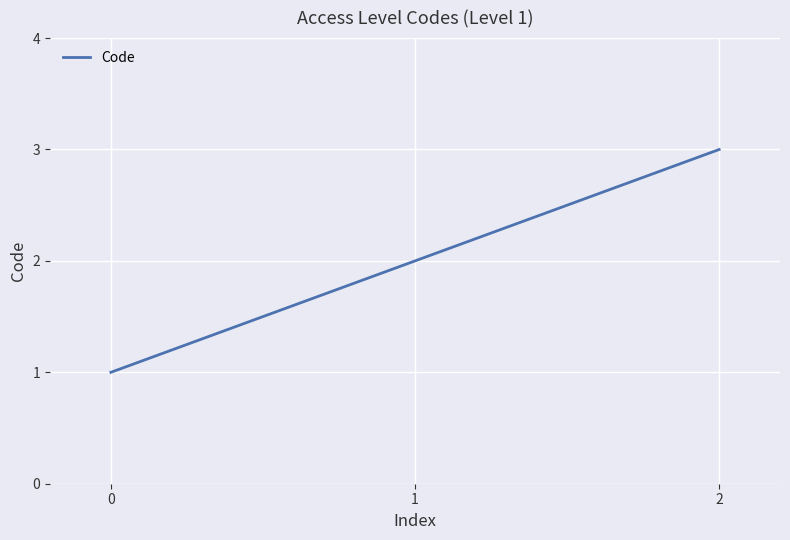

How many lines are shown in the chart?

1